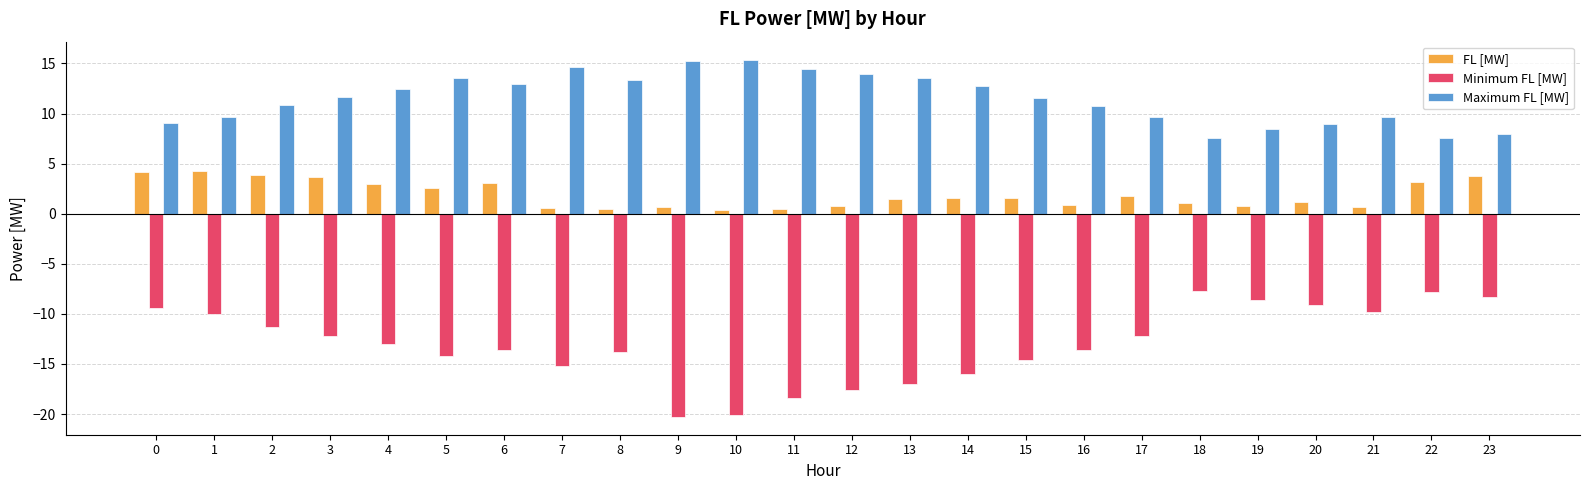

Is the value of Minimum FL [MW] at 17 greater than the value of Maximum FL [MW] at 18?

No